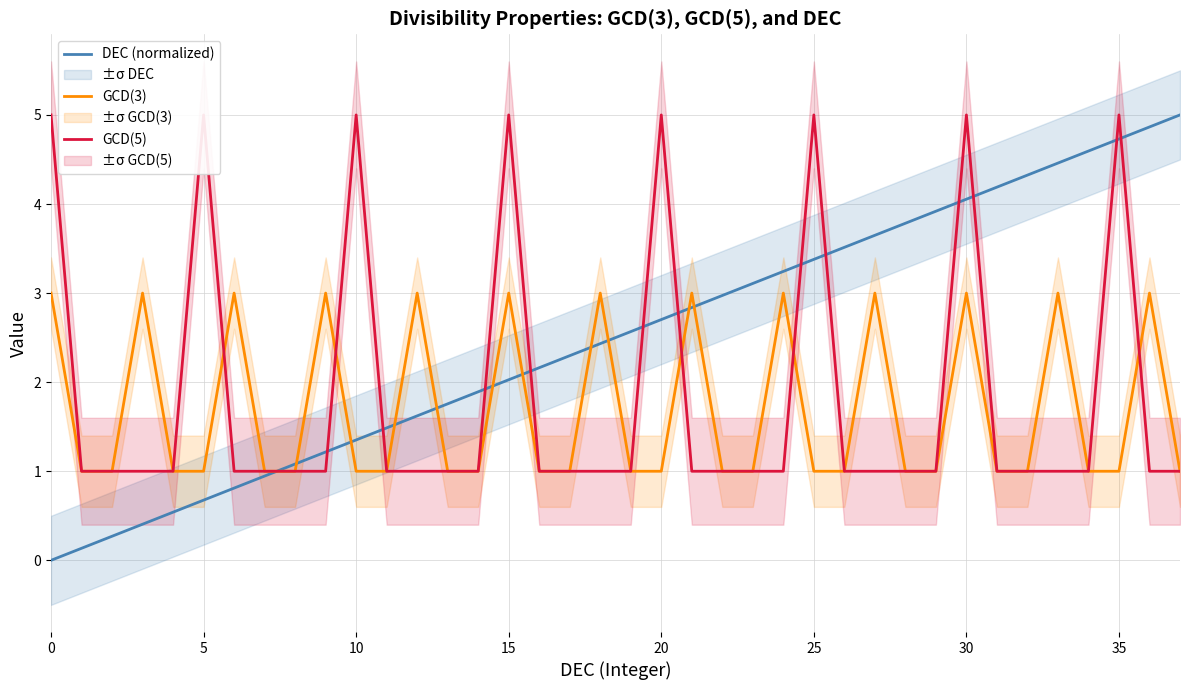

The GCD(3) series shows 1.0 at 25. True or false?

True